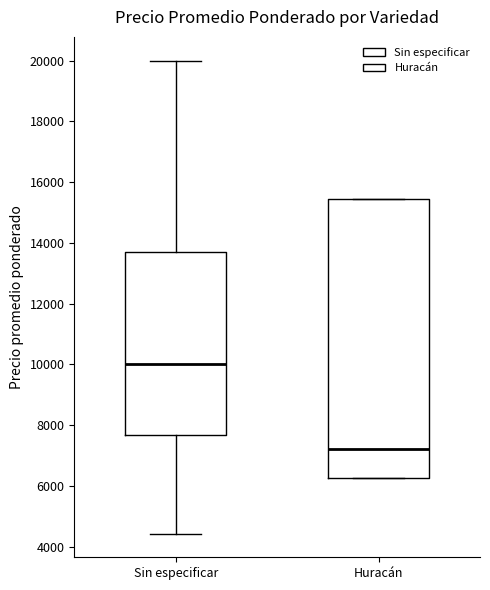

Where is the upper edge of the box for Sin especificar on the y-axis? The values are not printed on the chart, so give them approximately, as read against the axis.

13800